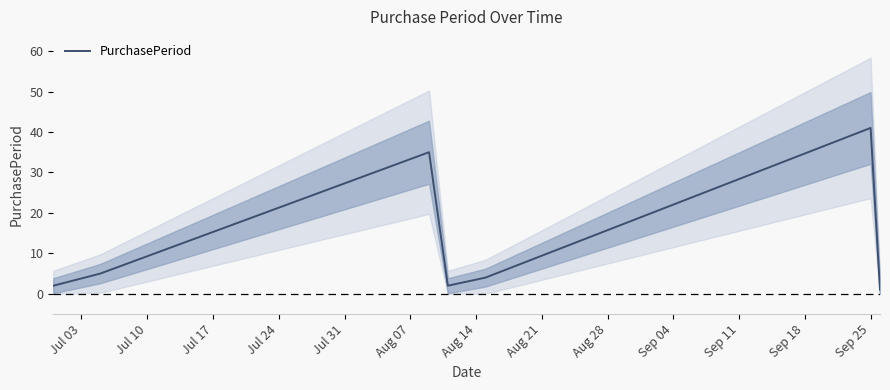

The chart shows a value of 1 at Jul 03. True or false?

False